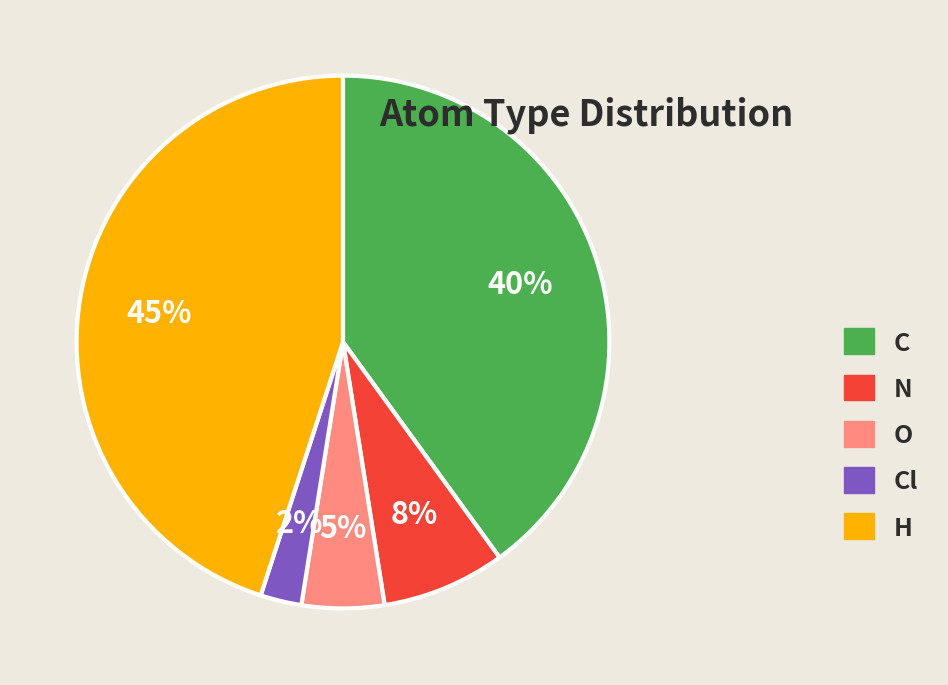

Between Cl and N, which is larger?

N